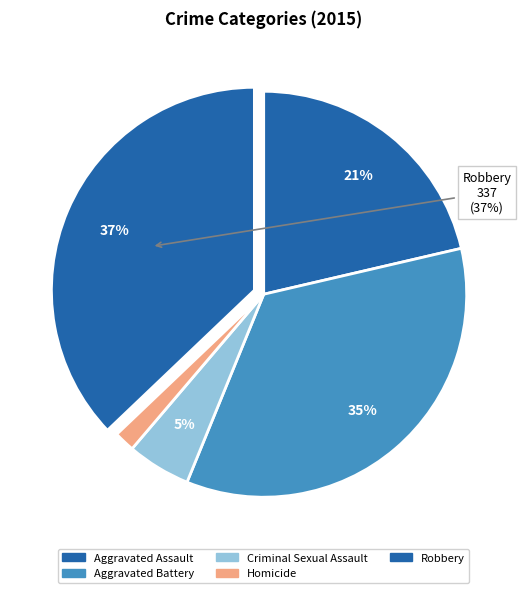

Count the number of slices in the pie.

5